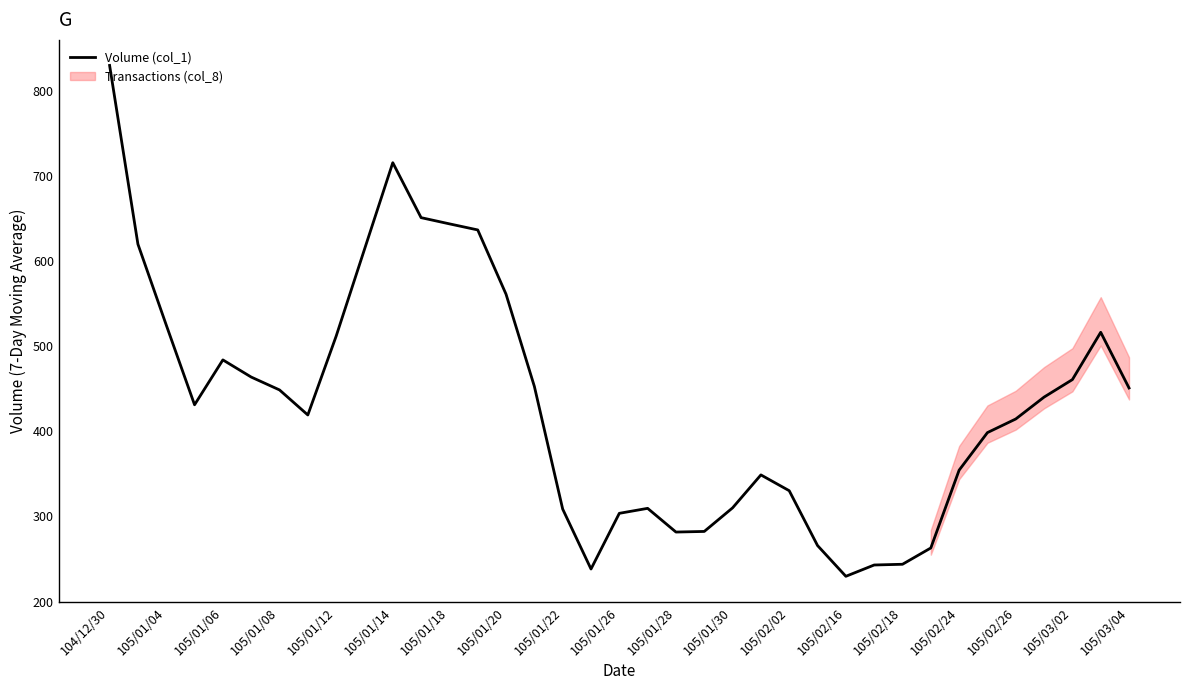

What is the average value?

432554.4